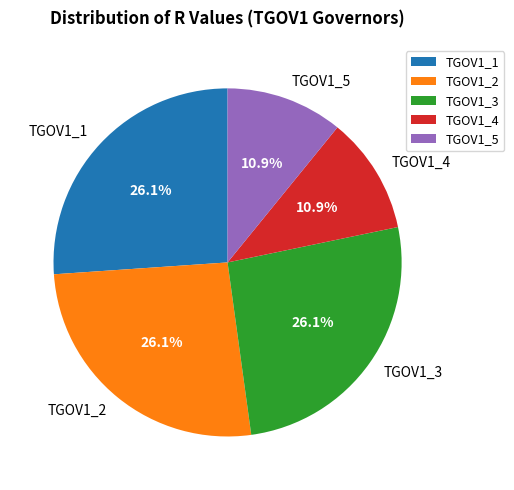

To the nearest percent, what is the average slice percentage?

20%